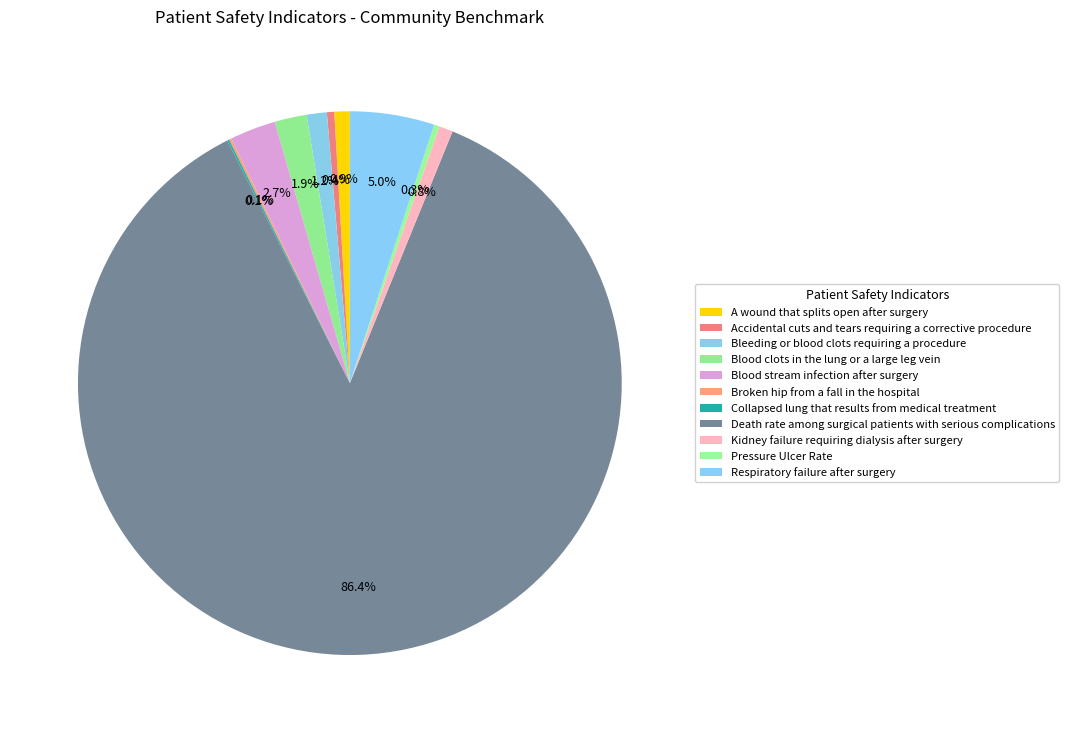

To the nearest percent, what is the difference between the Respiratory failure after surgery and Accidental cuts and tears requiring a corrective procedure slice percentages?

5%